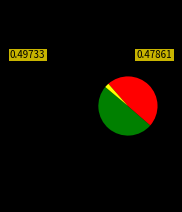

Is there any slice that represents more than half of the pie?

No